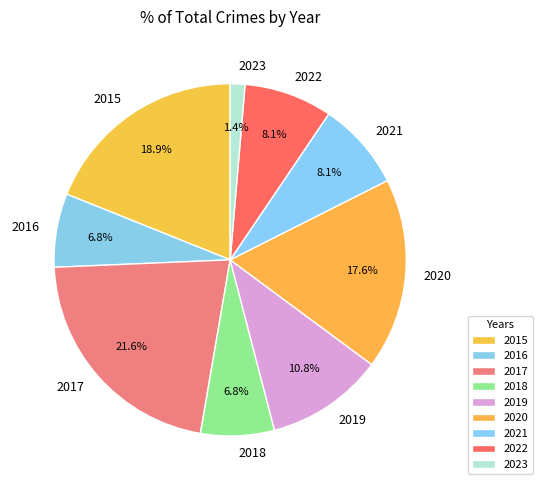

What percentage is NOT represented by 2020?

82.4%